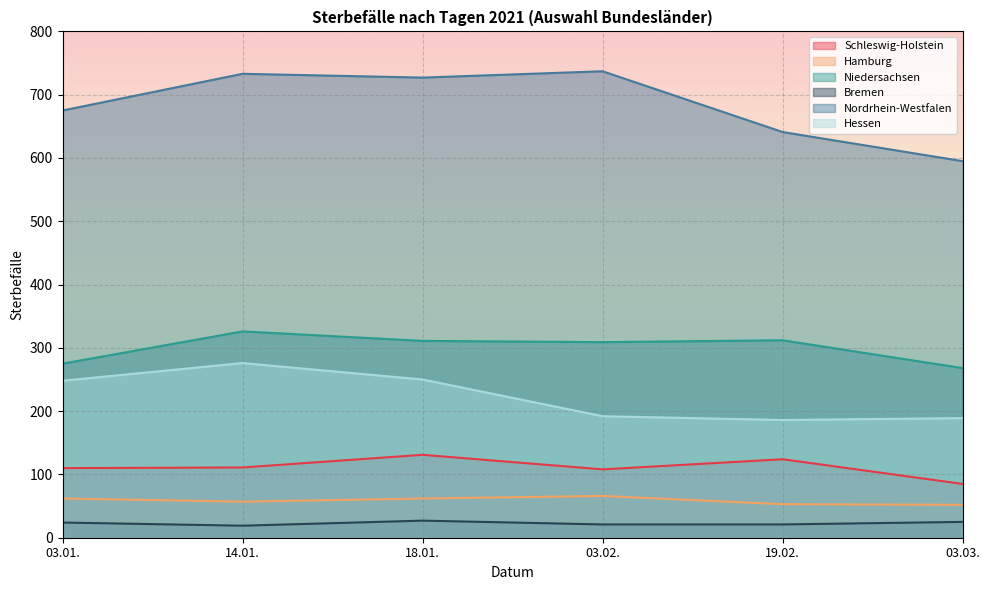

The value of Nordrhein-Westfalen at 03.03. is 1062. True or false?

False